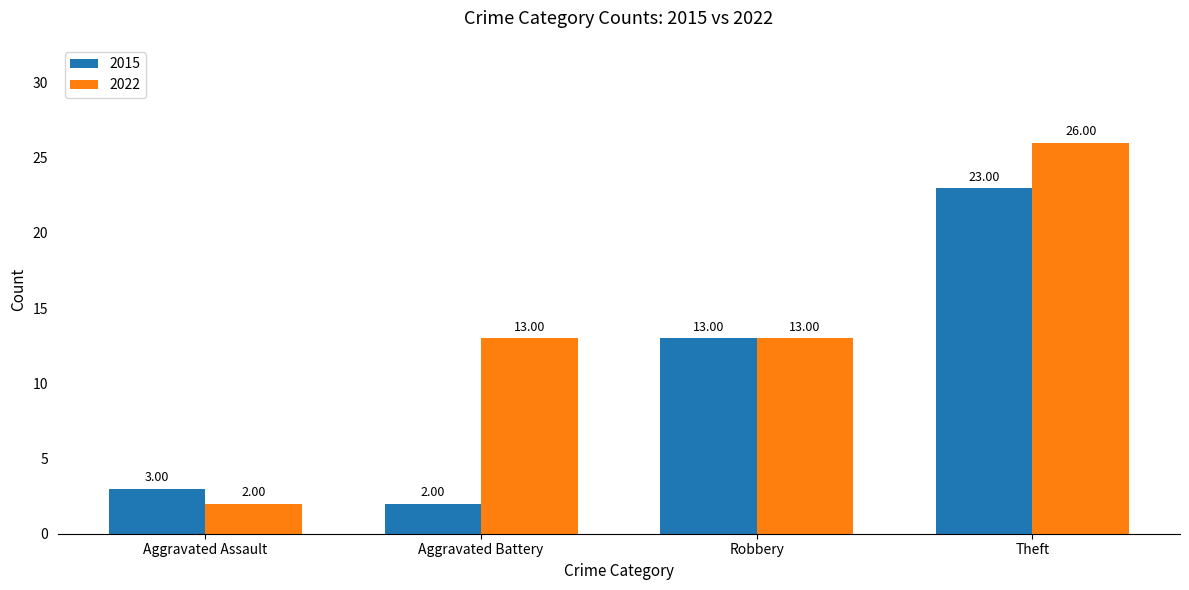

How many bars are there in total?

8